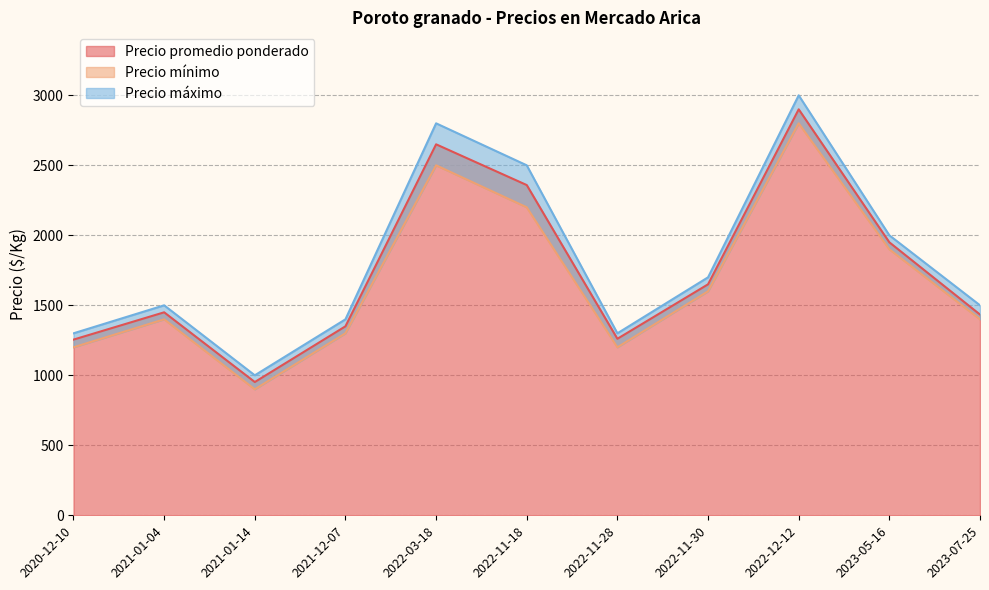

How many lines are shown in the chart?

3